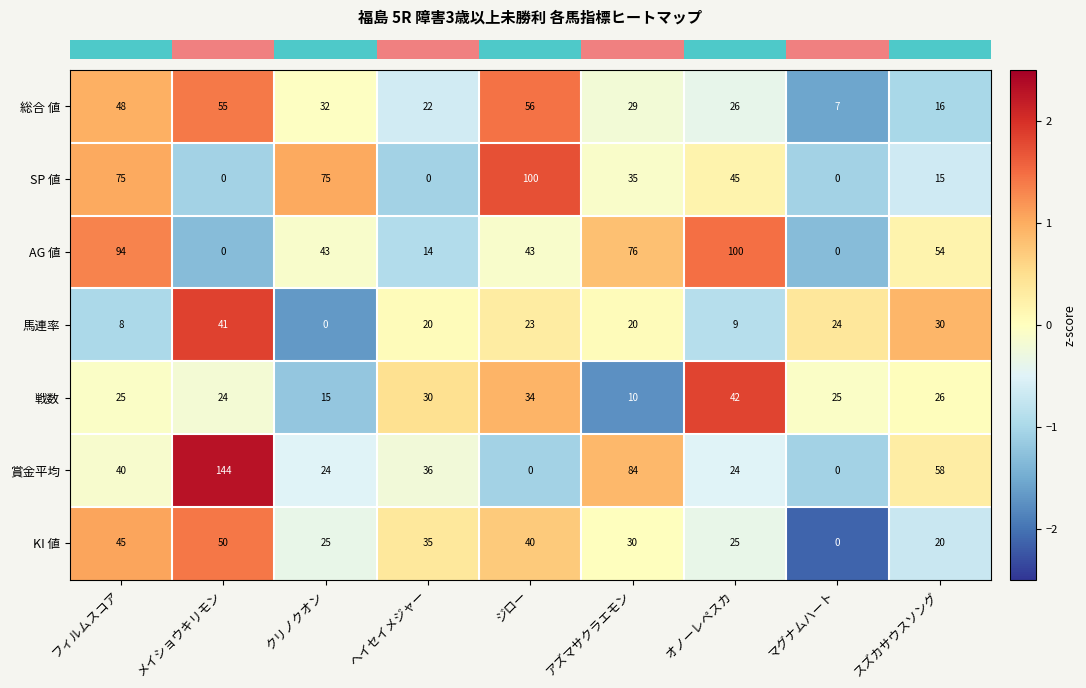

At how many categories does at least one series exceed 1?

9